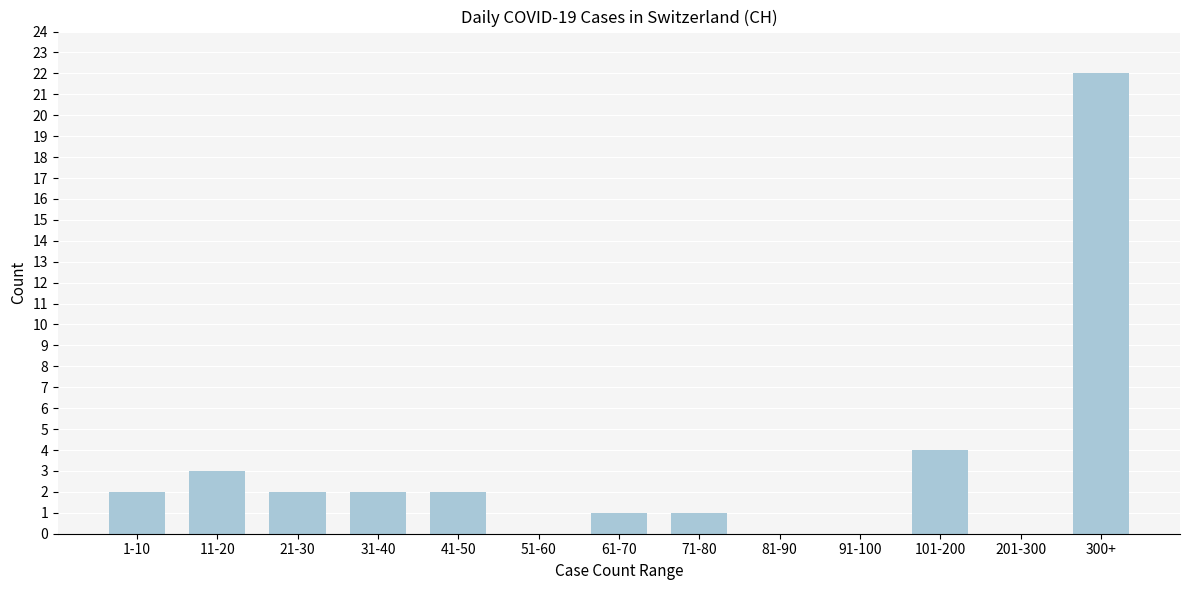

Reading right to left, extract all data points from this chart.

300+=22	201-300=0	101-200=4	91-100=0	81-90=0	71-80=1	61-70=1	51-60=0	41-50=2	31-40=2	21-30=2	11-20=3	1-10=2